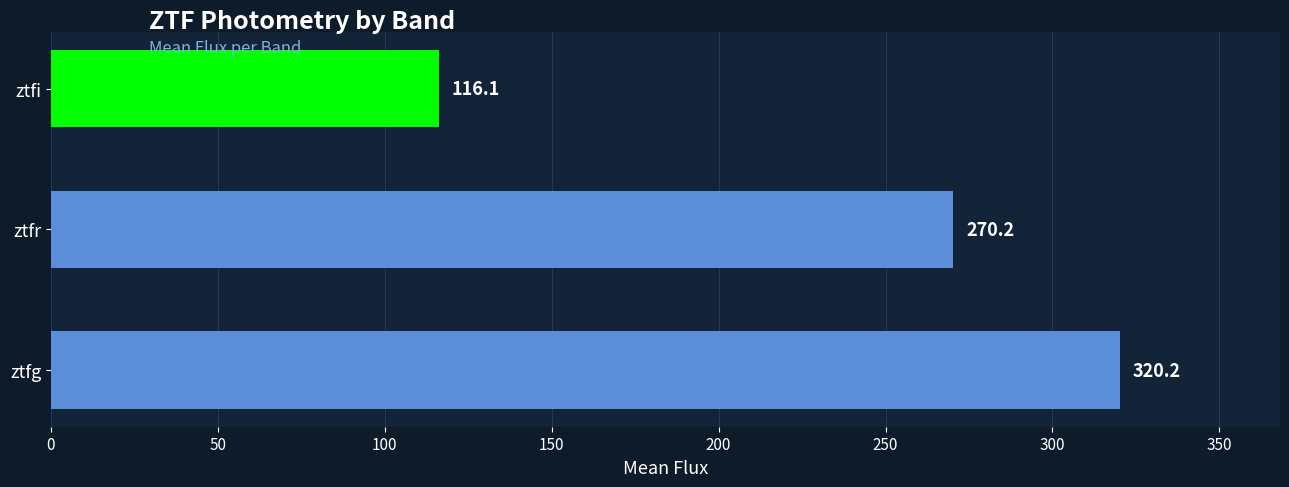

Reading bottom to top, what are all the values shown in this chart?

ztfg=320.2	ztfr=270.2	ztfi=116.1